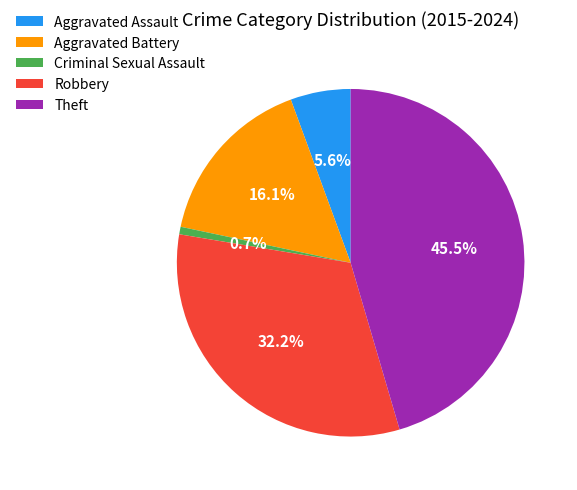

Between Criminal Sexual Assault and Aggravated Assault, which is larger?

Aggravated Assault